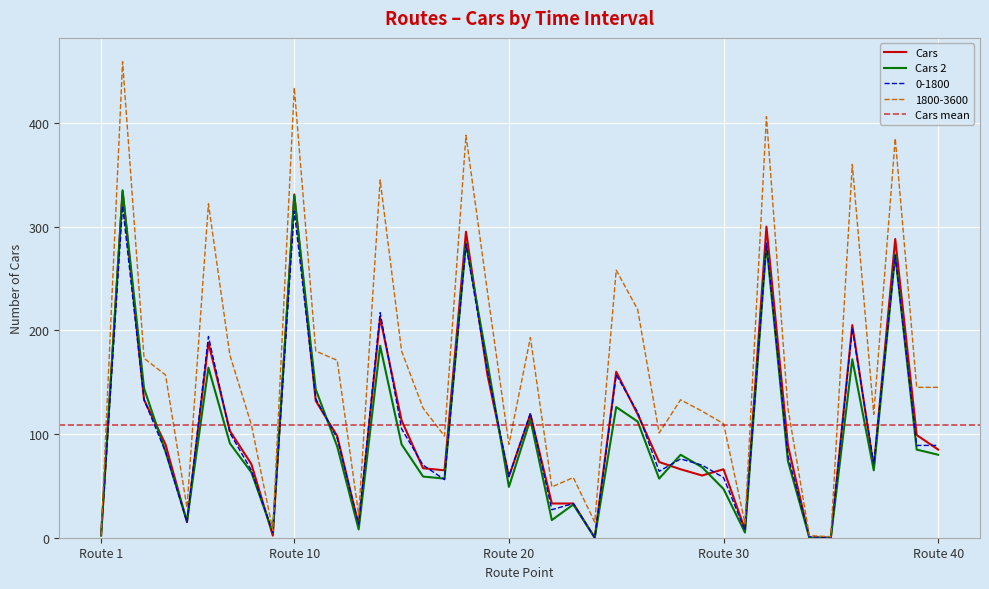

What is the value of the 1800-3600 point at the 6th from the left?

322